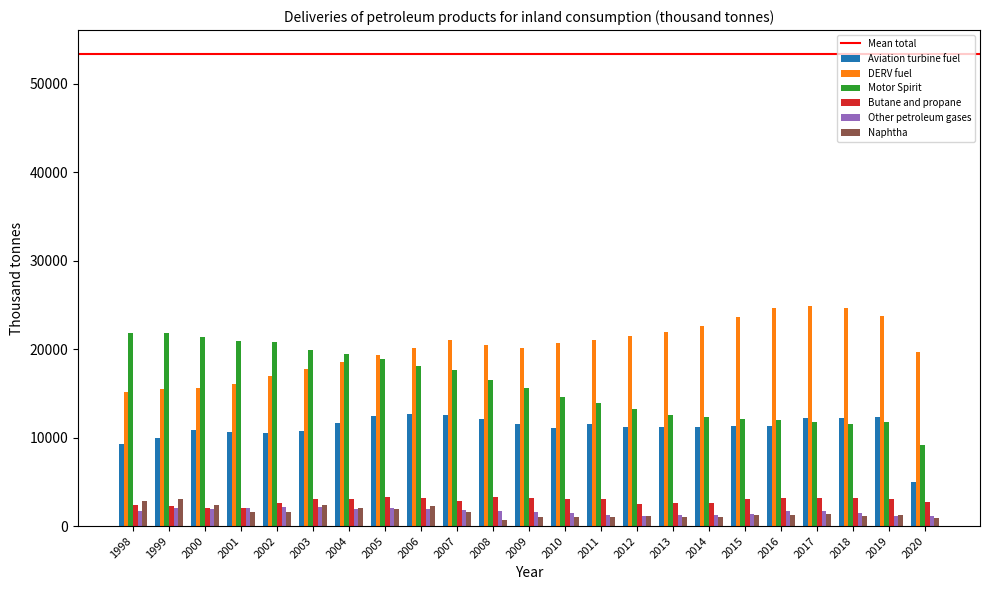

Which series has the largest range (max minus min)?

Motor Spirit